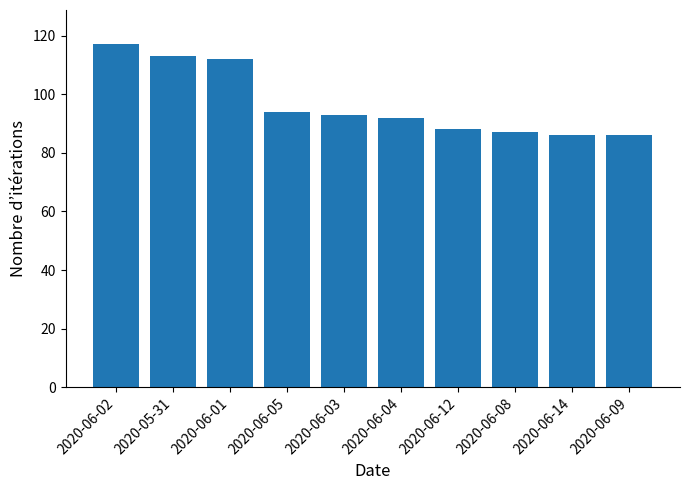

What is the label of the 6th bar from the left?

2020-06-04